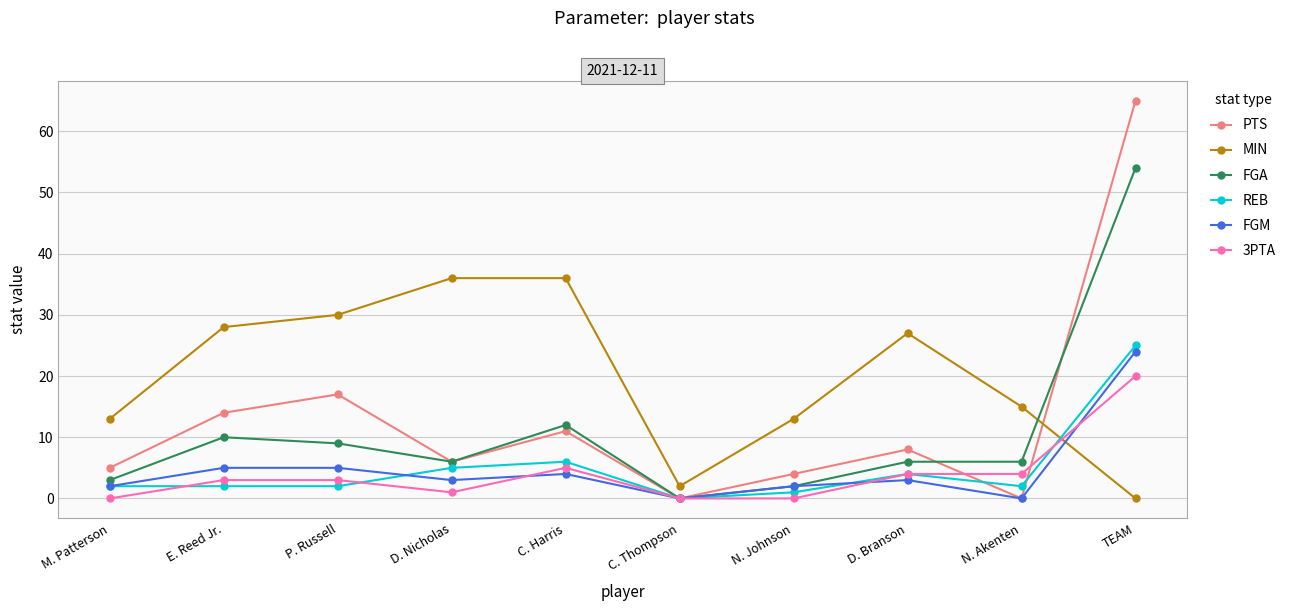

True or false: FGM has more than 0 interior local peaks.

True